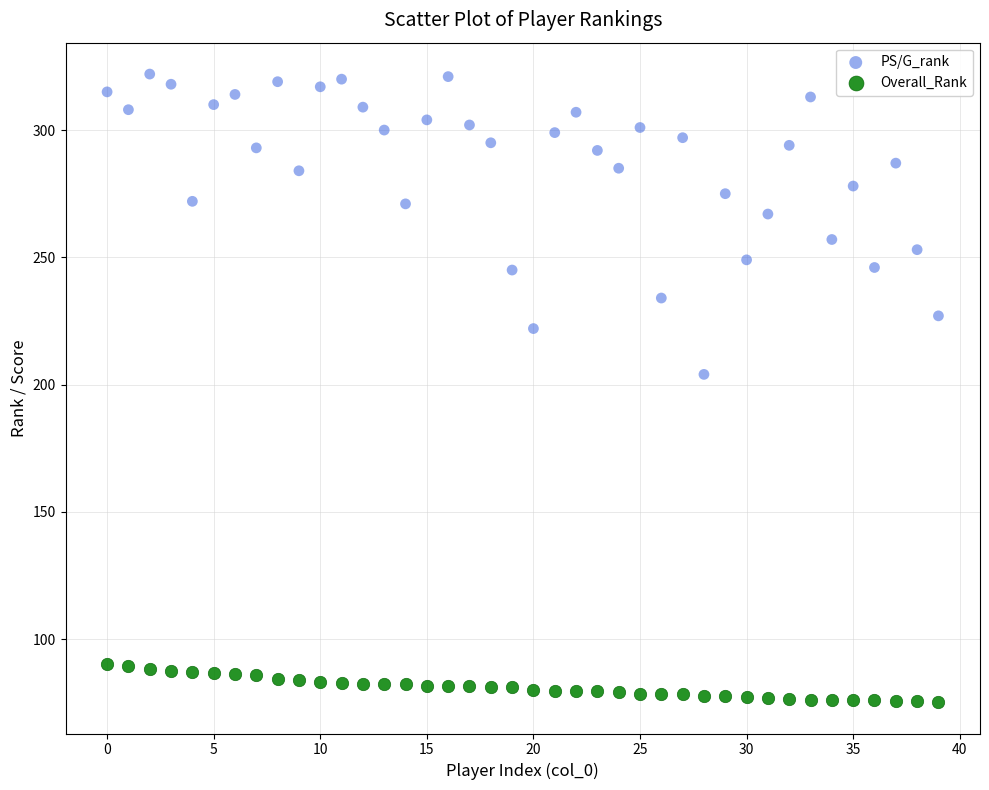

Which series has the widest spread of Y values?

PS/G_rank